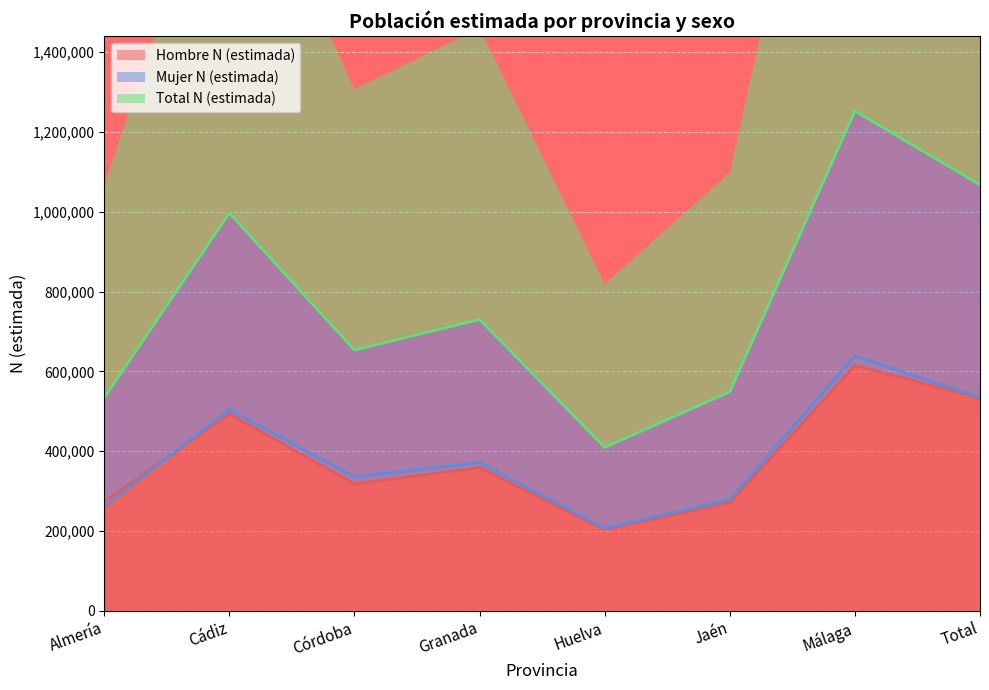

What is the smallest value displayed?

203308